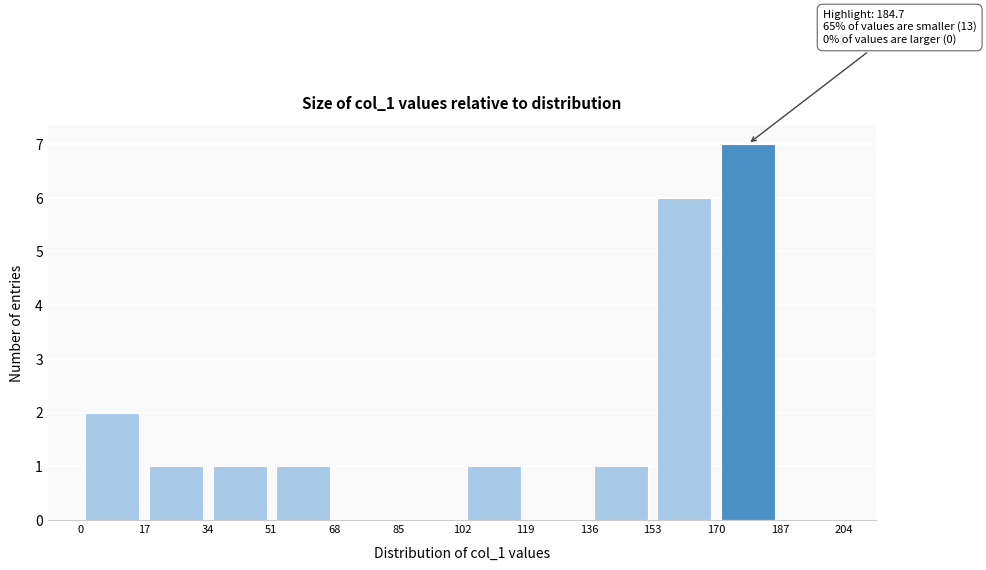

Which range on the x-axis has the tallest bar?

170 to 187